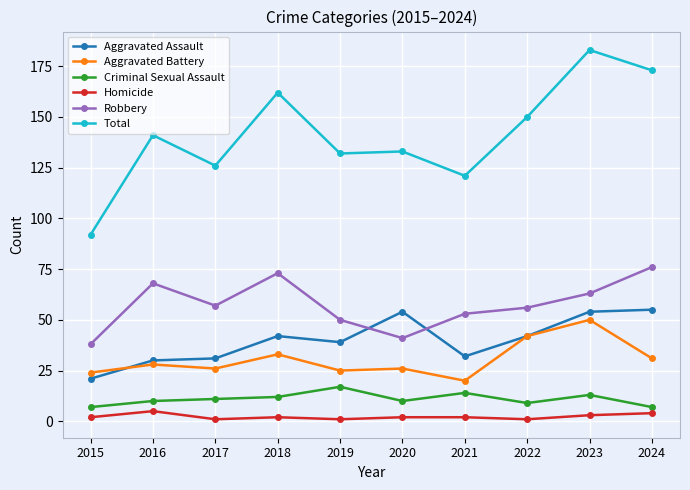

What is the sum of the Aggravated Battery values at 2018 and 2024?

64